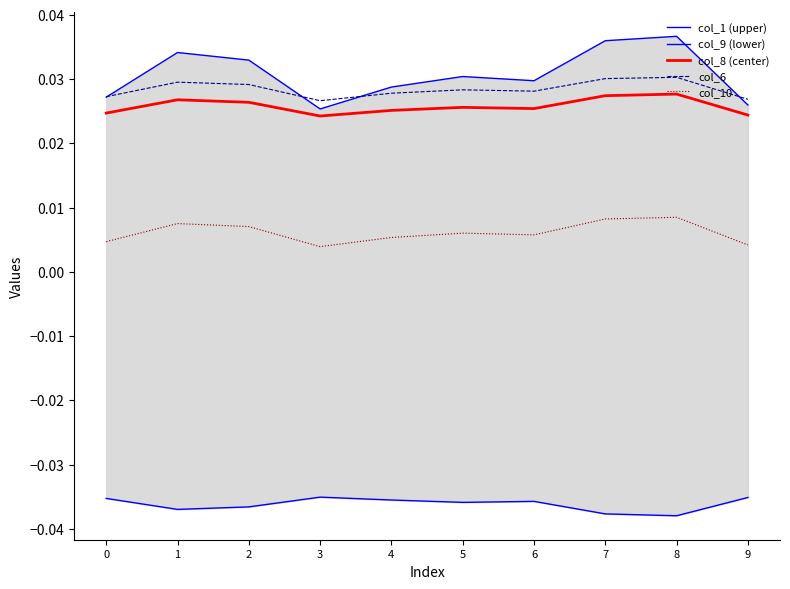

True or false: col_6 and col_10 intersect in this chart.

False